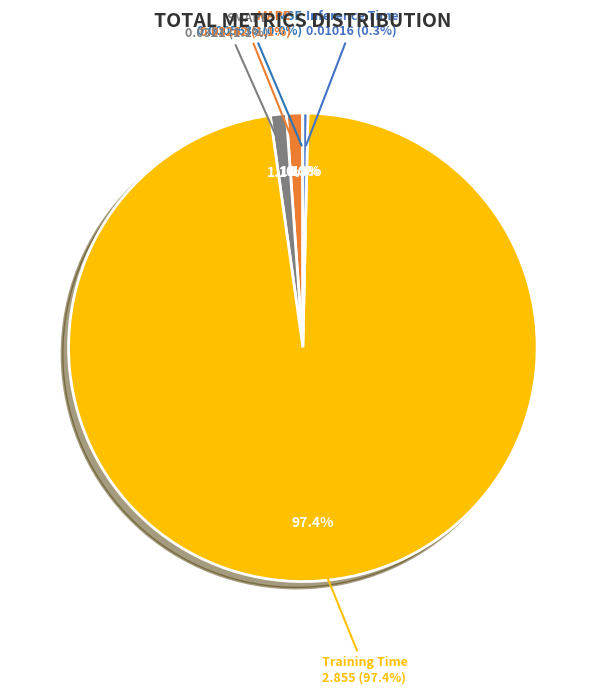

How many slices are in this pie chart?

5